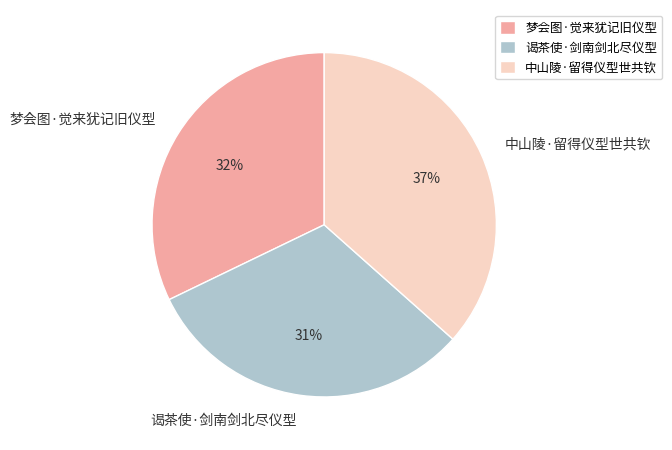

What is the ratio of the value at 梦会图·觉来犹记旧仪型 to the value at 谒茶使·剑南剑北尽仪型?

1.0